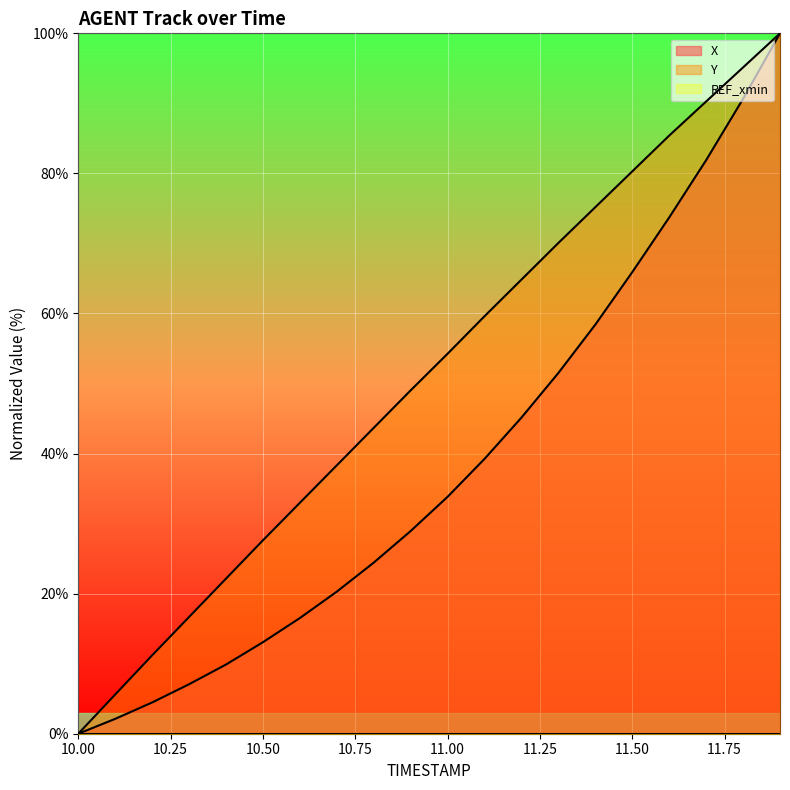

True or false: Y and X intersect in this chart.

False